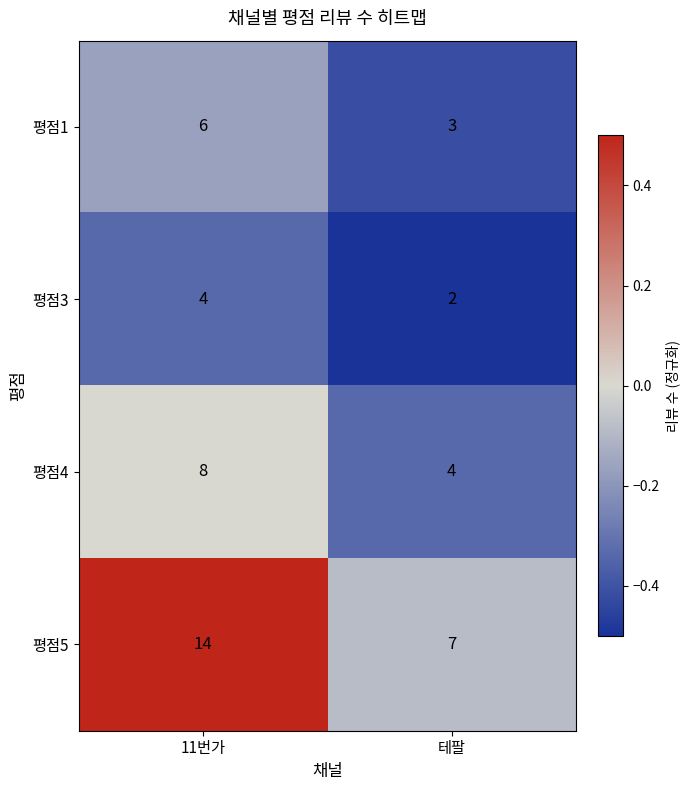

What is the sum of the 평점1 values at 11번가 and 테팔?

9